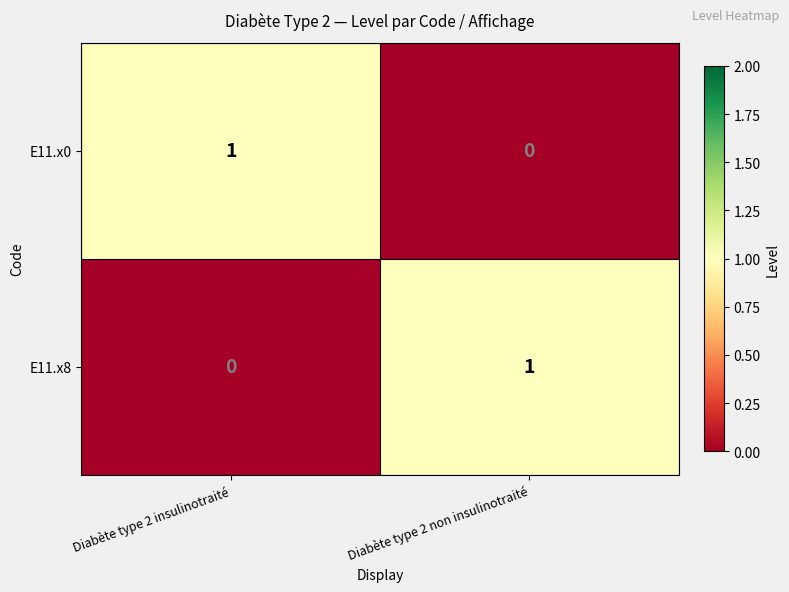

The E11.x8 series shows 0 at Diabète type 2 insulinotraité. True or false?

True